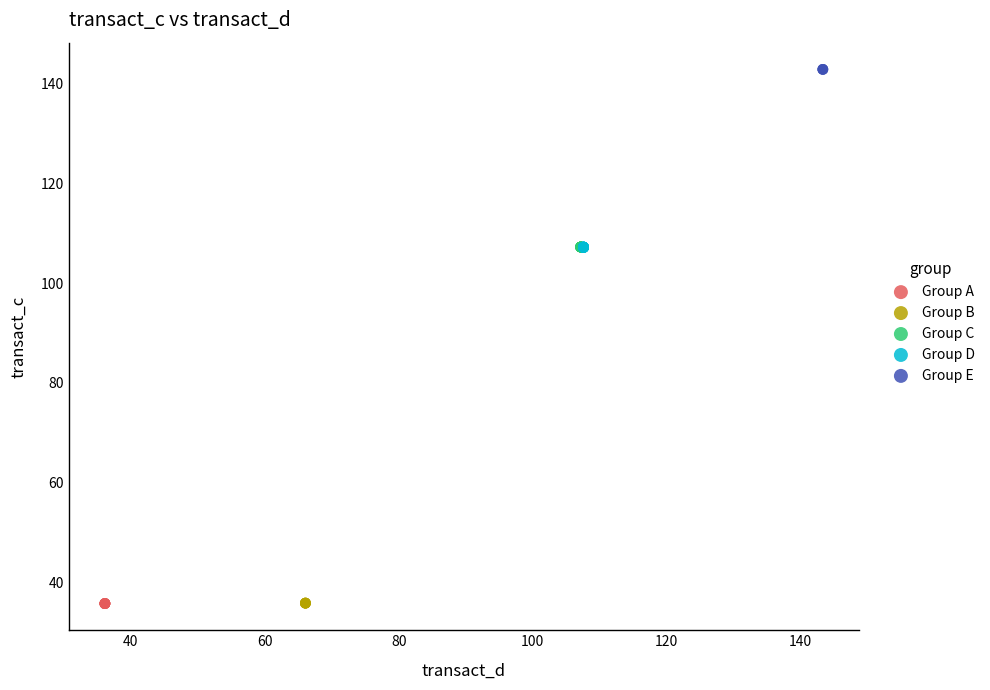

Which series reaches the maximum Y coordinate?

Group E